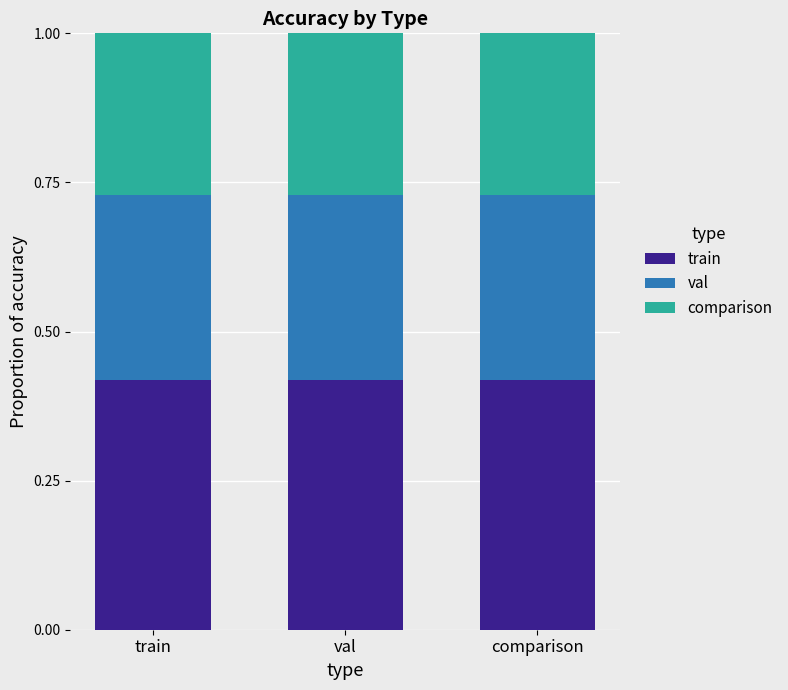

What is the total value across all series at comparison?

1.0